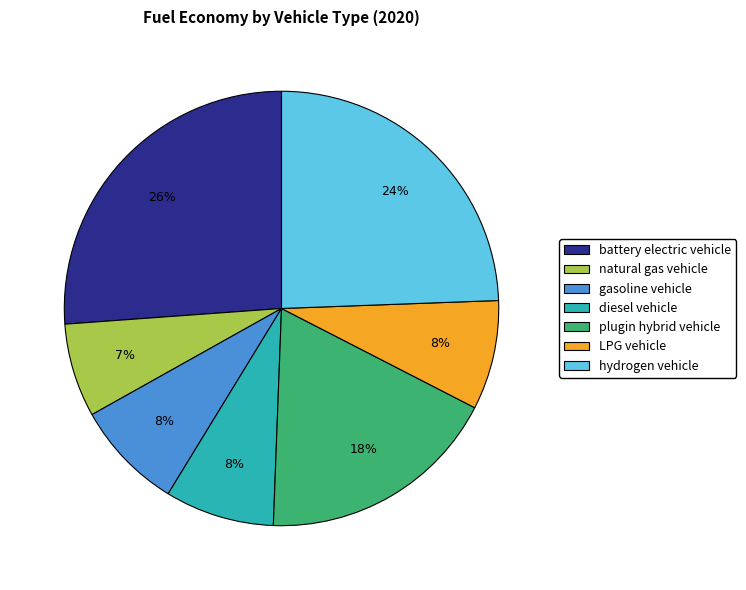

Between LPG vehicle and battery electric vehicle, which is larger?

battery electric vehicle